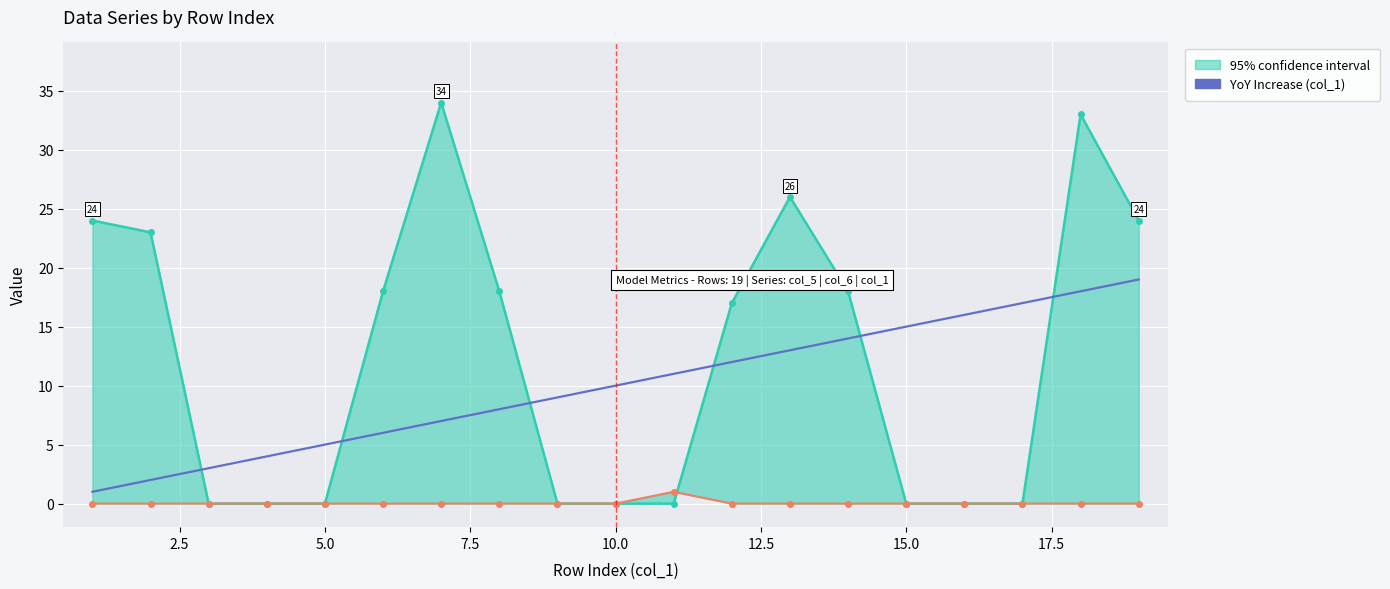

True or false: the data has more than 1 interior local peaks.

False